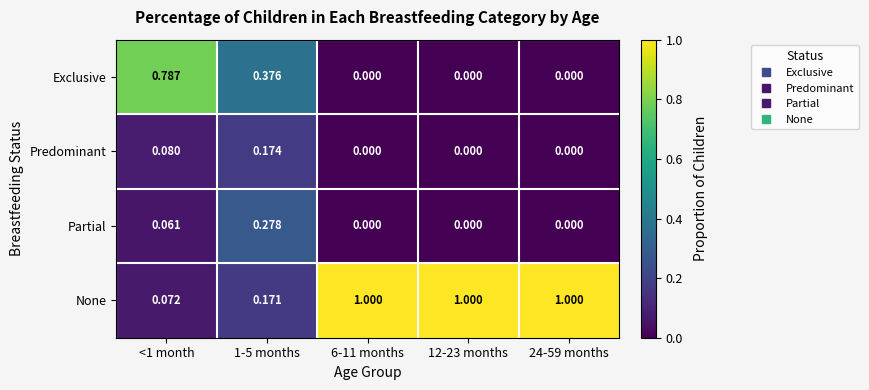

What is the greatest value displayed?

1.0